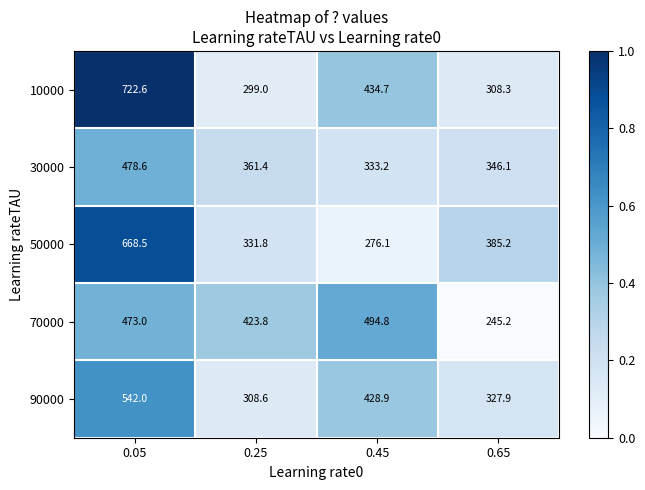

Rank the series by their maximum value, from lowest to highest.

30000, 70000, 90000, 50000, 10000